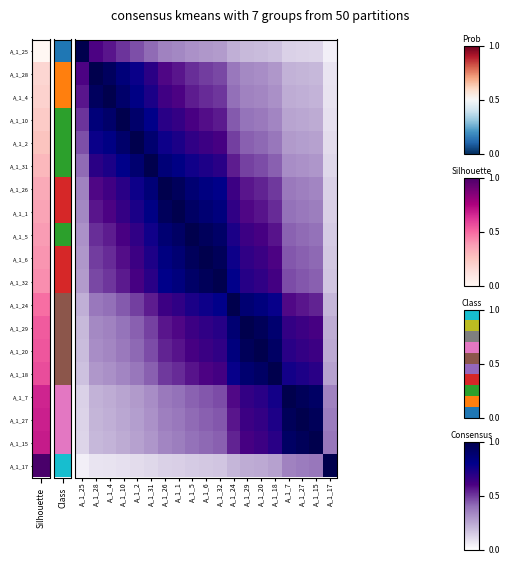

At which category is the sum across all series the highest?

A_1_5